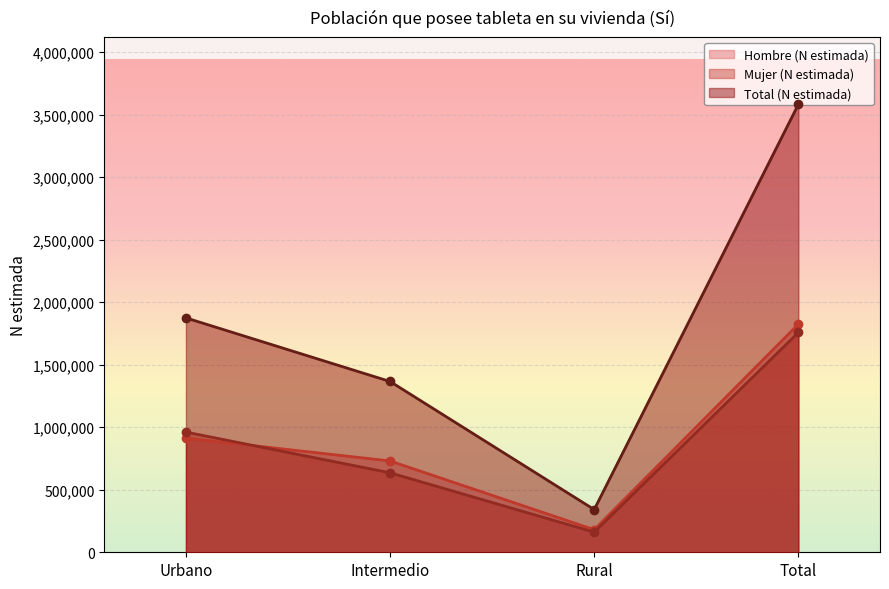

Count the Total (N estimada) values in the range 1365911 to 3581924.

3